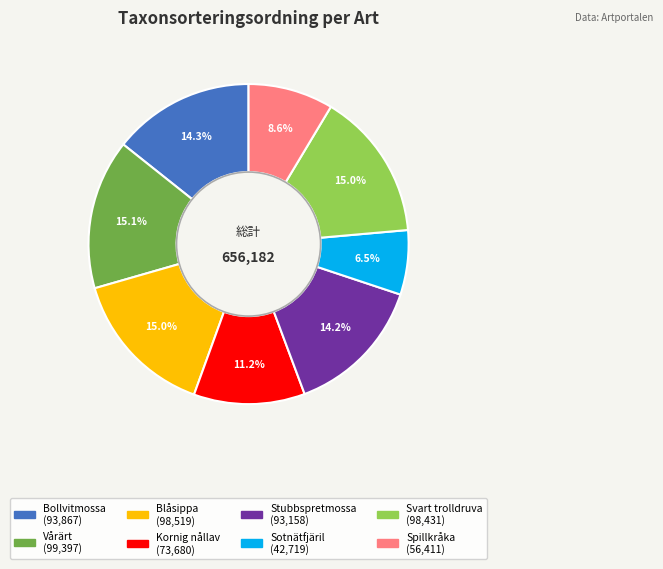

How many slices are in this pie chart?

8